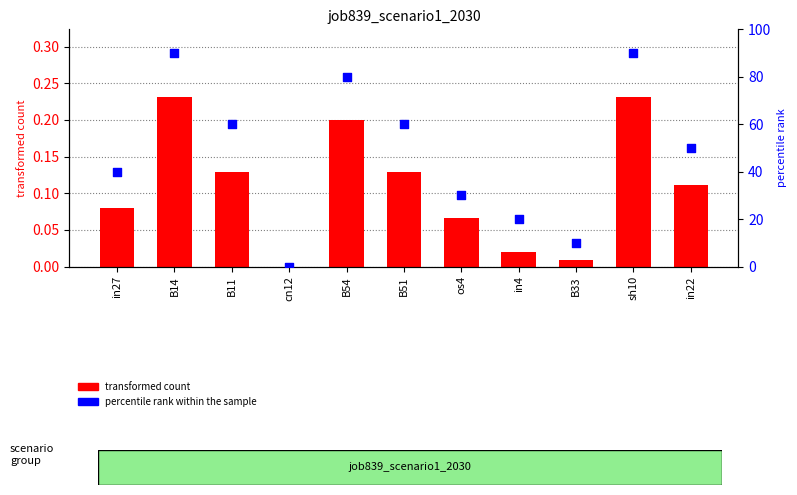

Which series has the largest total across all categories?

percentile rank within the sample